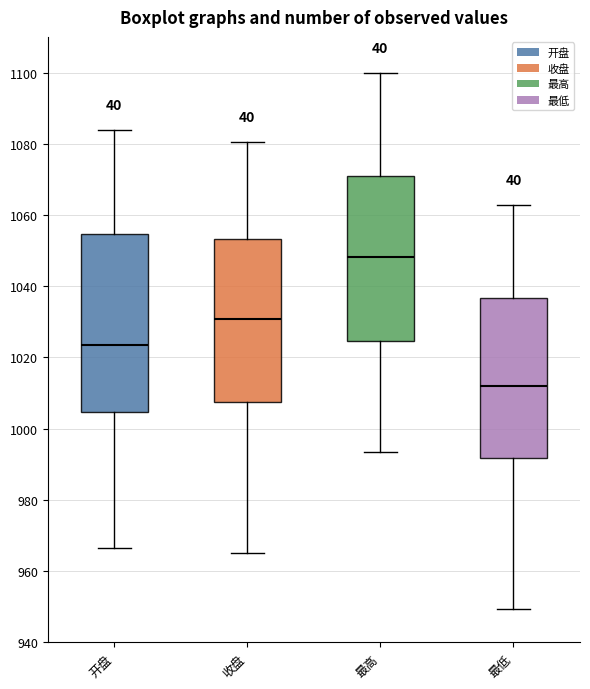

Reading left to right, read every box against the y-axis: the position of its median line, the range the box covers, and the ends of its whiskers. The values are not printed on the chart, so give them approximately, as read against the axis.

开盘: median 1024, box 1004 to 1054, whiskers 966 to 1084
收盘: median 1030, box 1008 to 1054, whiskers 966 to 1080
最高: median 1048, box 1024 to 1070, whiskers 994 to 1100
最低: median 1012, box 992 to 1036, whiskers 950 to 1062